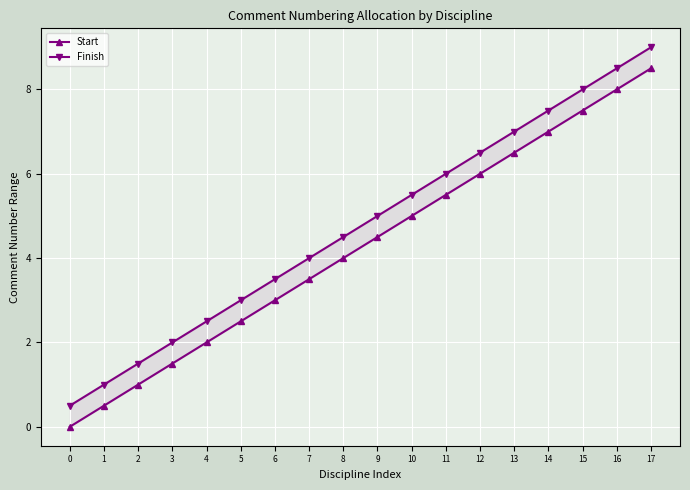

True or false: Start and Finish intersect in this chart.

False